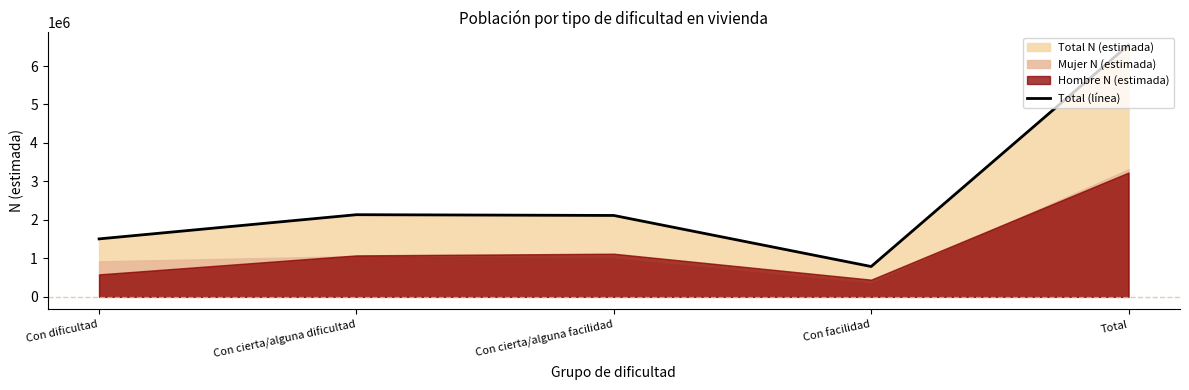

What is the label of the 5th point from the left?

Total